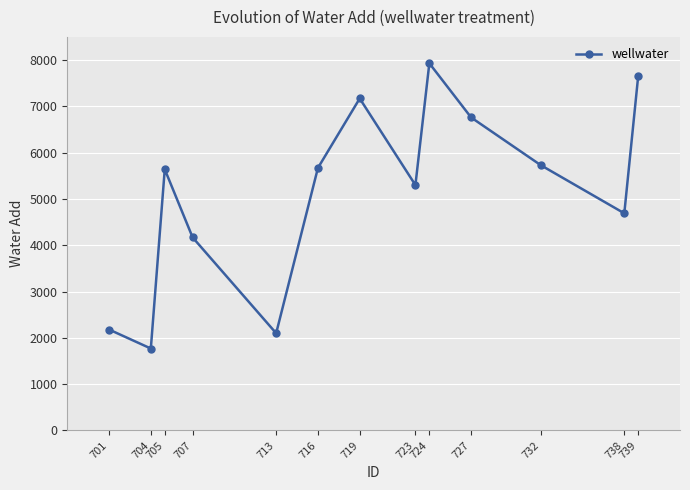

What is the greatest value displayed?

7930